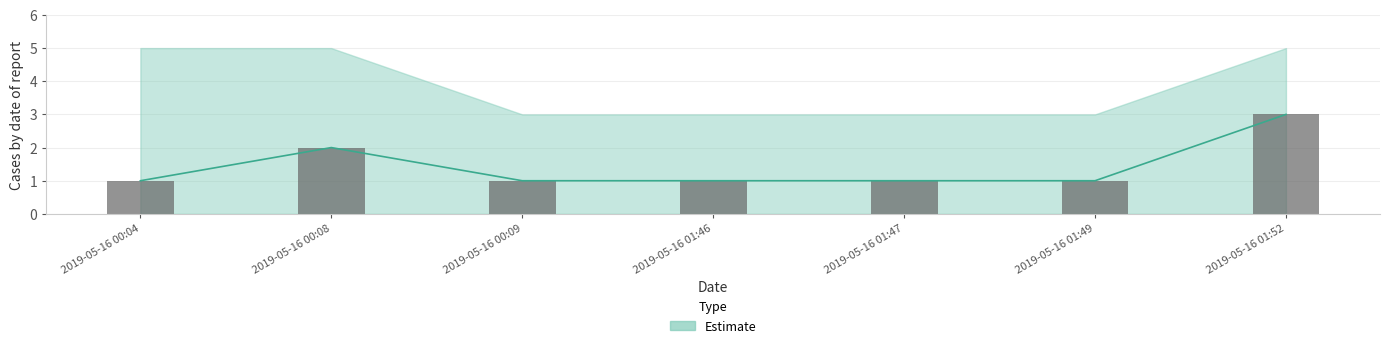

List the labels in order of value, smallest first.

2019-05-16 00:04, 2019-05-16 00:09, 2019-05-16 01:46, 2019-05-16 01:47, 2019-05-16 01:49, 2019-05-16 00:08, 2019-05-16 01:52